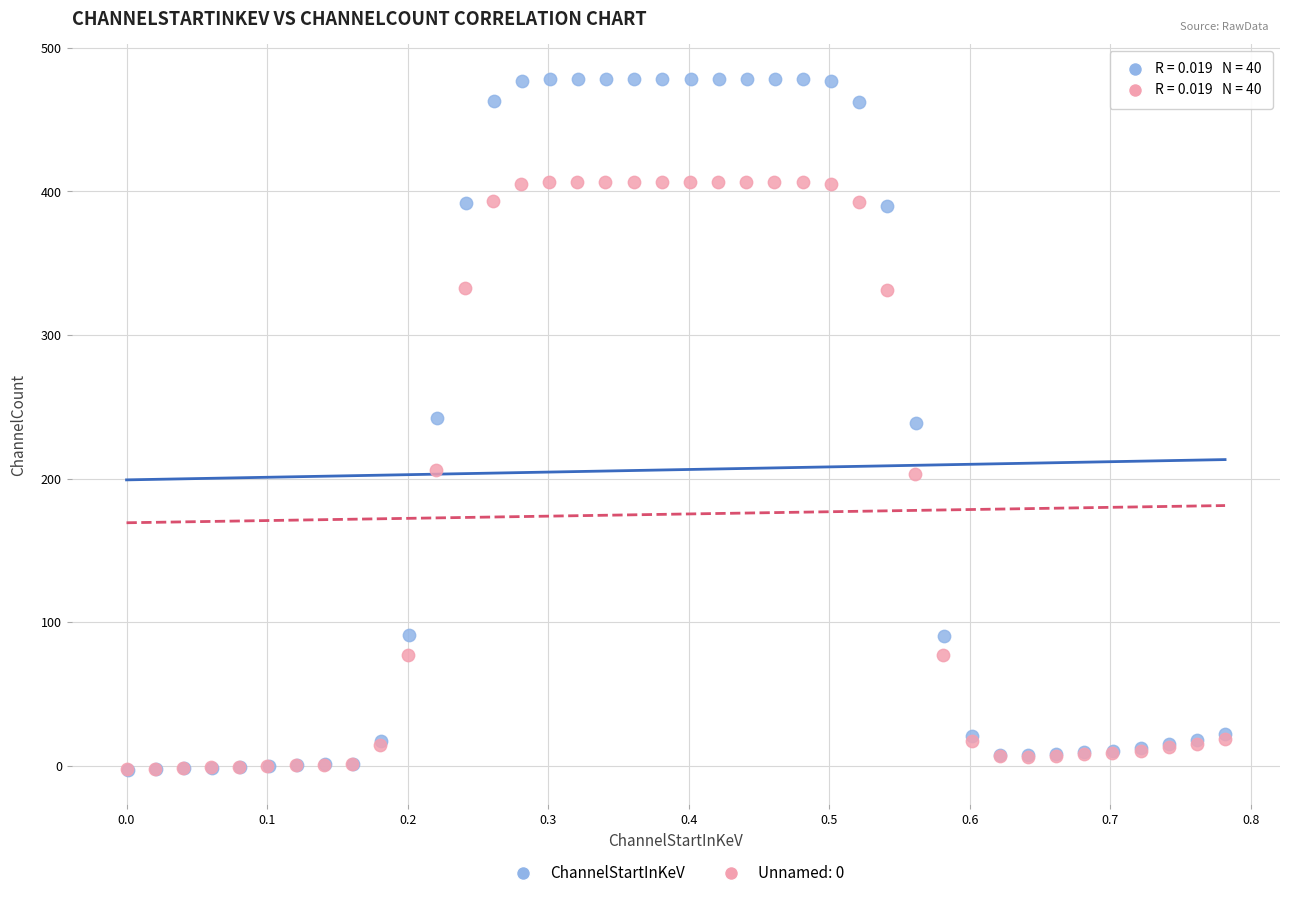

Which series reaches the maximum Y coordinate?

ChannelStartInKeV